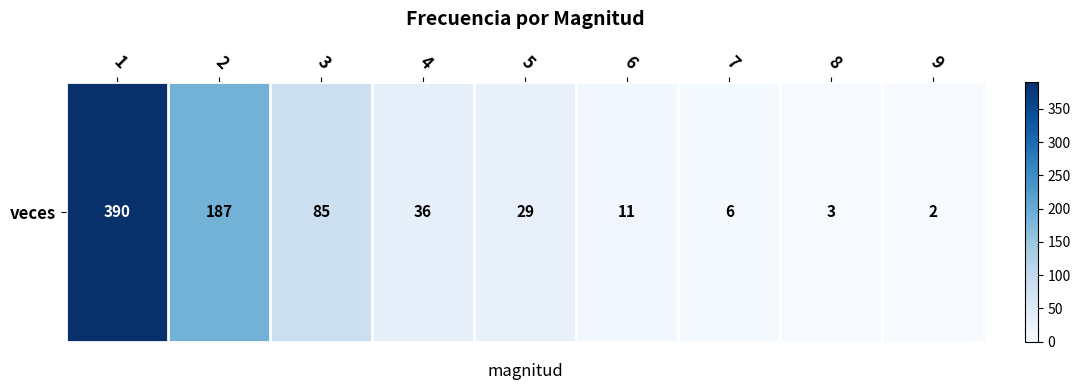

The value at 4 is 36. True or false?

True